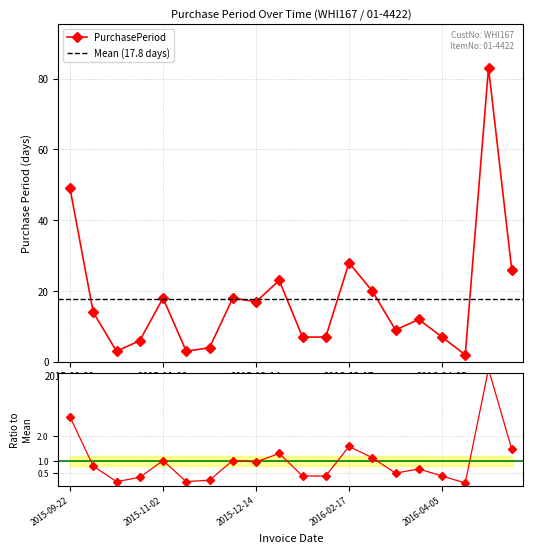

What is the smallest value displayed?

0.1